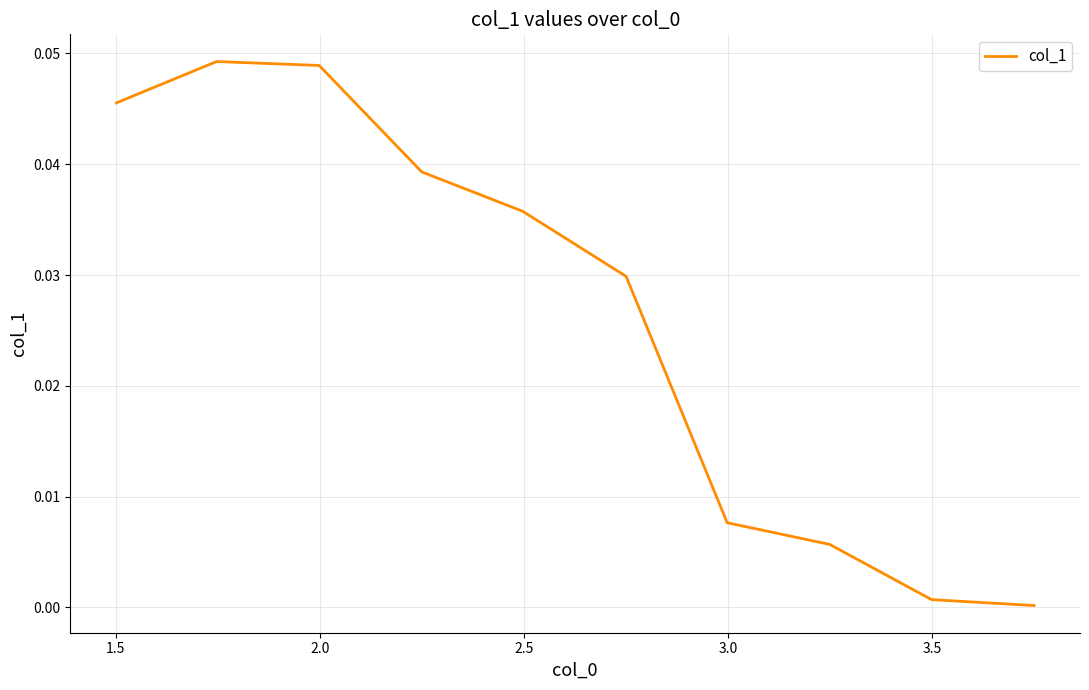

Does the chart have visible grid lines?

Yes